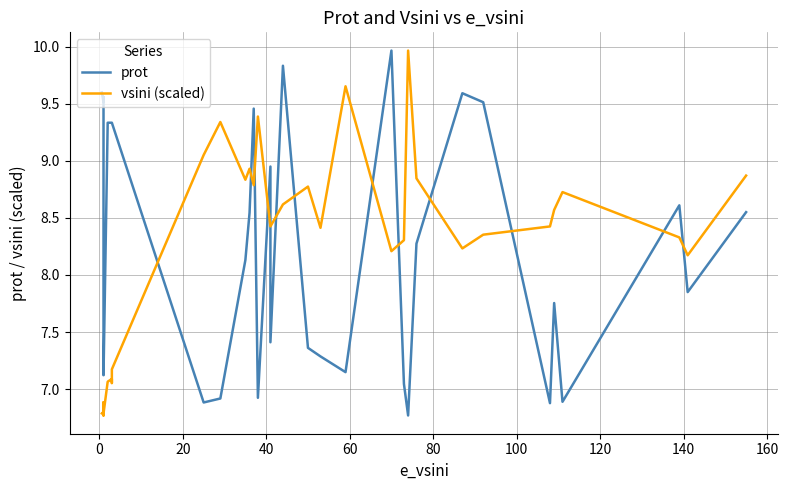

What is the difference between the second highest and second lowest values in the prot series?

3.0